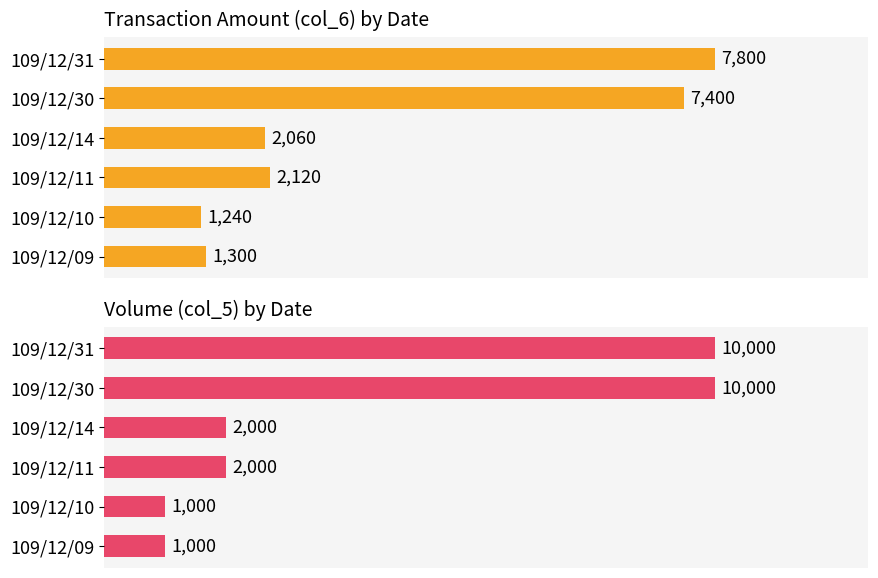

The value of col_6 at 109/12/14 is 2060. True or false?

True